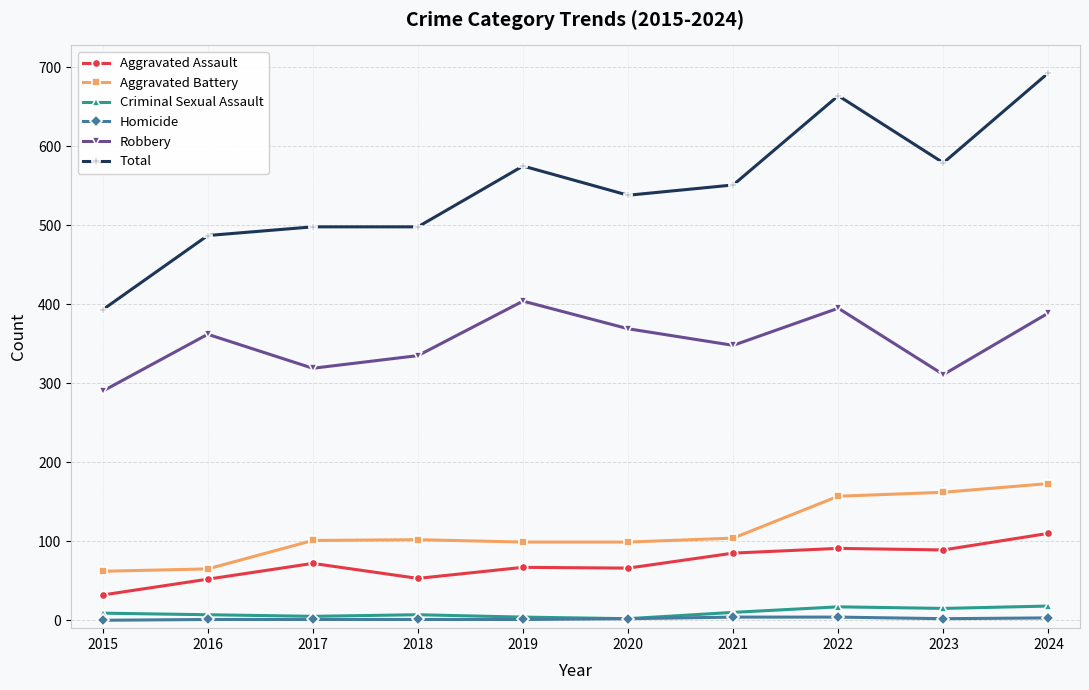

What is the difference between the Robbery values at 2022 and 2017?

76